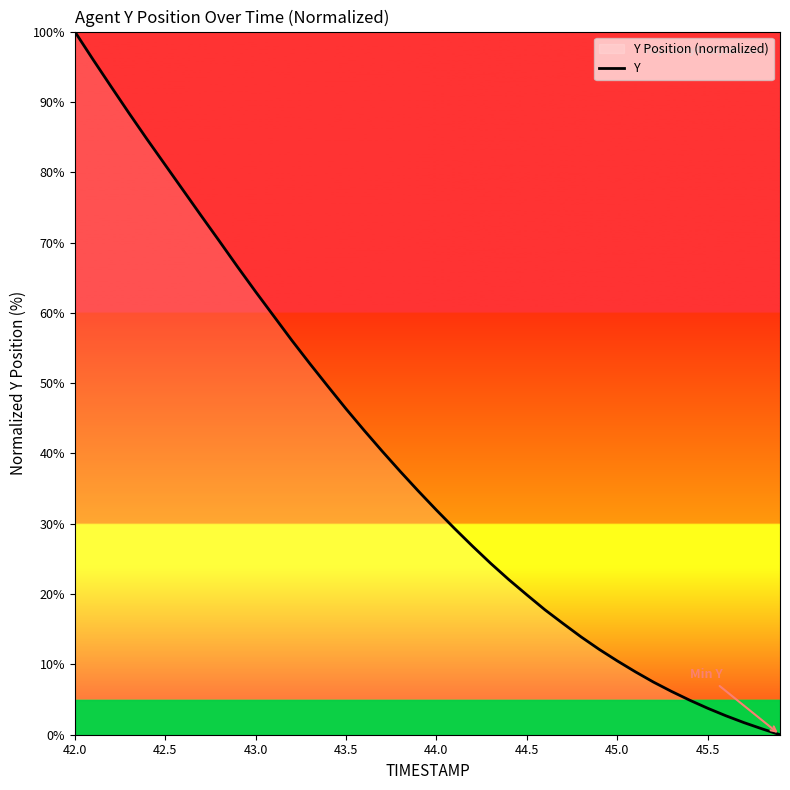

What is the greatest value displayed?

100.0